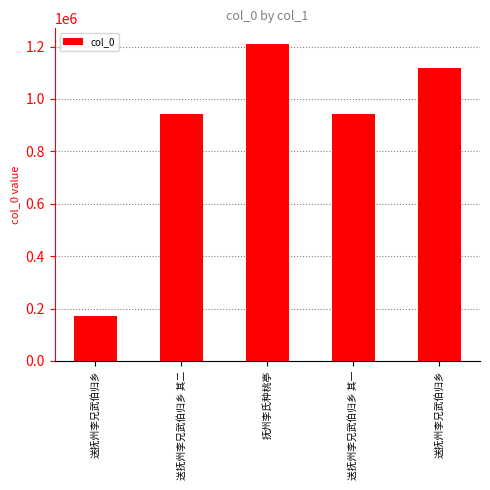

How many bars are there in total?

5